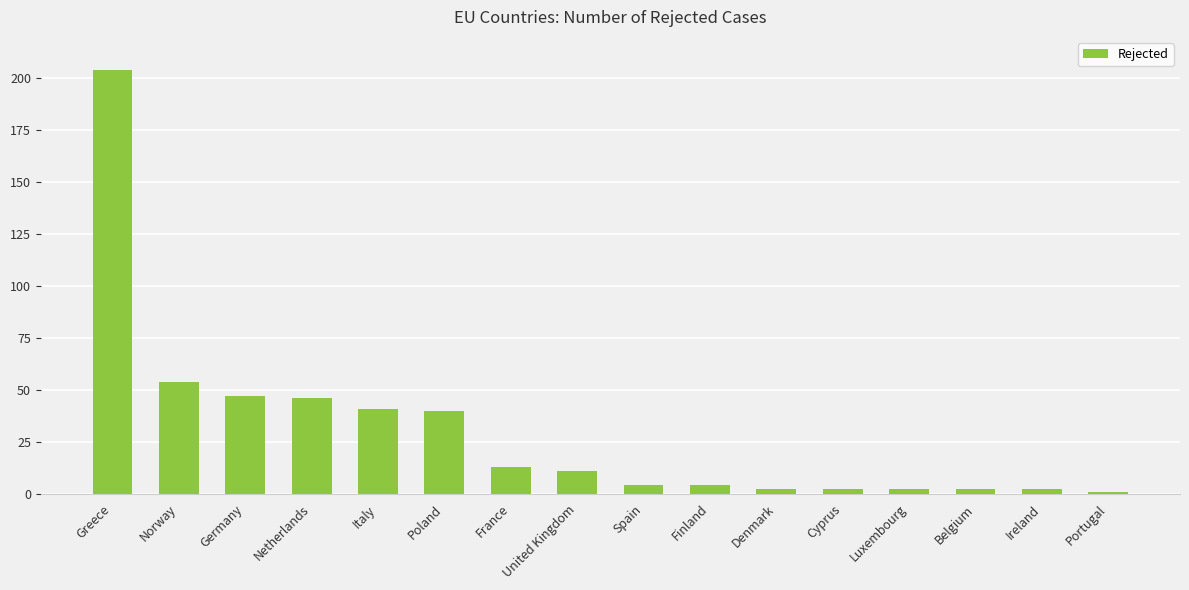

How many series are shown in this chart?

1